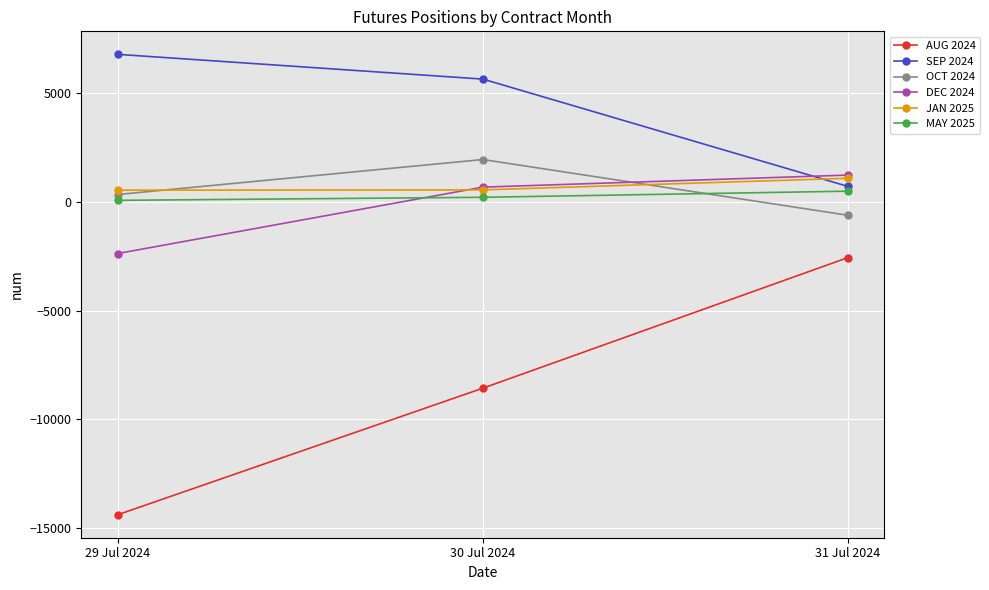

Which series has the widest spread of values?

AUG 2024